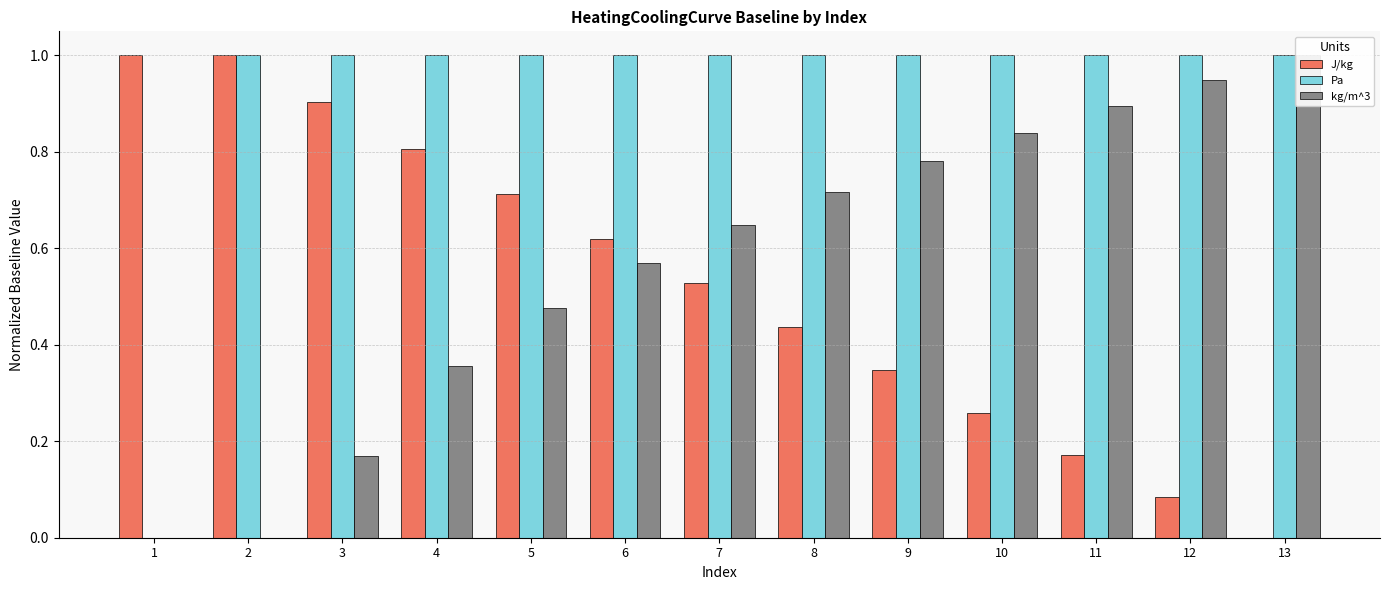

What is the sum of the kg/m^3 values at 4 and 9?

1.1